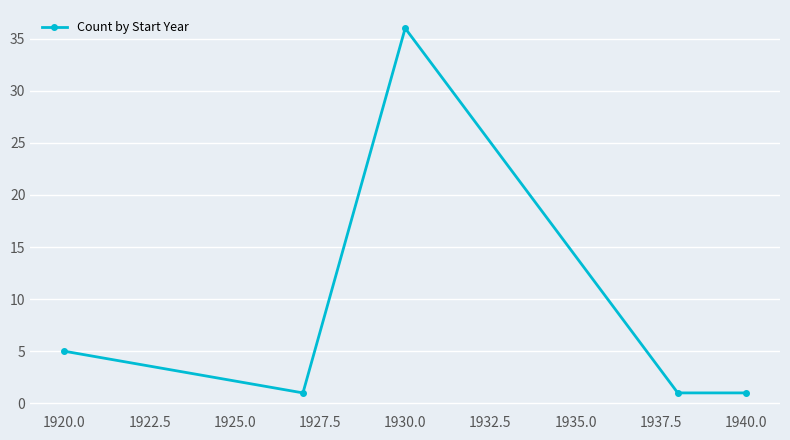

True or false: the data has more than 0 interior local peaks.

True